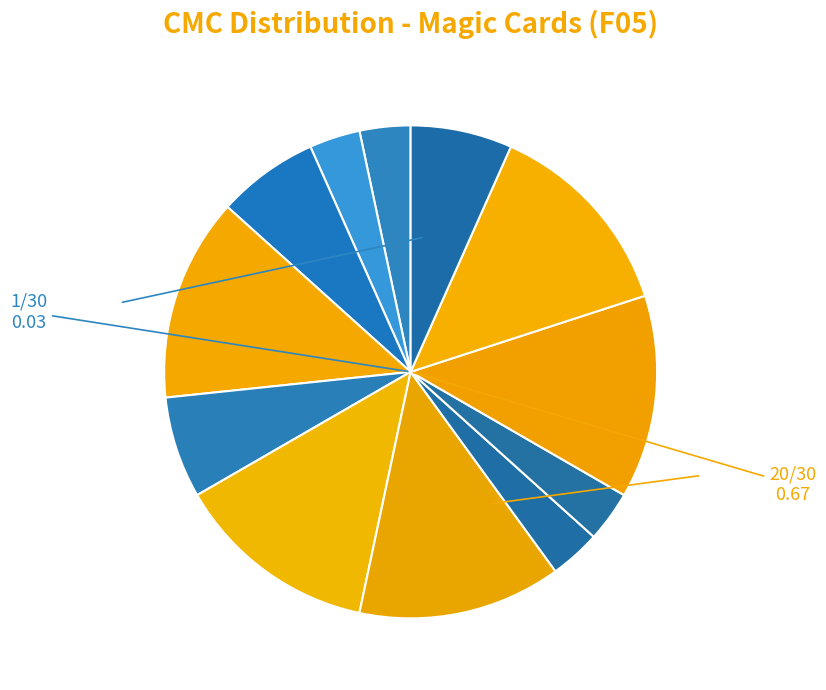

To the nearest percent, what is the difference between the largest and smallest slice percentages?

10%